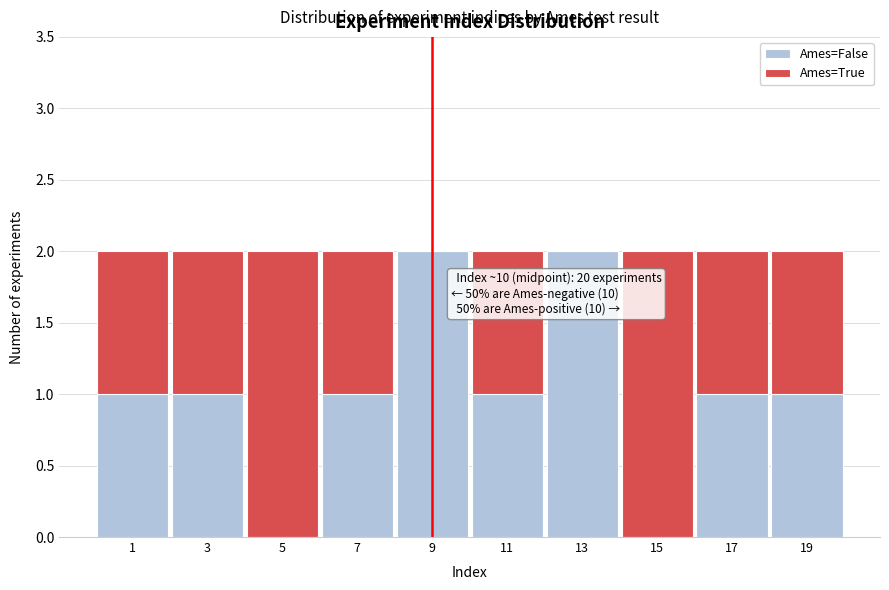

Reading left to right, list the values for the Ames=False series.

1=1	3=1	5=0	7=1	9=2	11=1	13=2	15=0	17=1	19=1